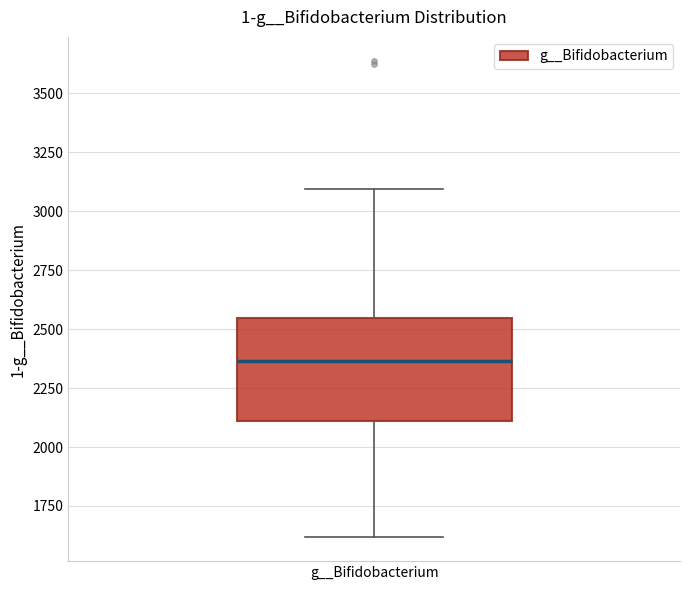

Read this box plot against the y-axis: the position of the median line, the range covered by the box, and the ends of both whiskers. The values are not printed on the chart, so give them approximately, as read against the axis.

median 2350, box 2100 to 2550, whiskers 1600 to 3100